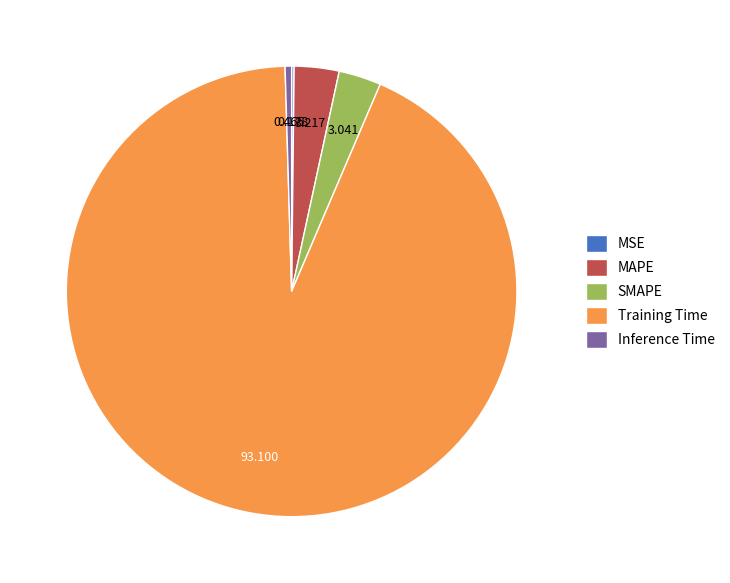

Which slice represents more than half of the pie?

Training Time